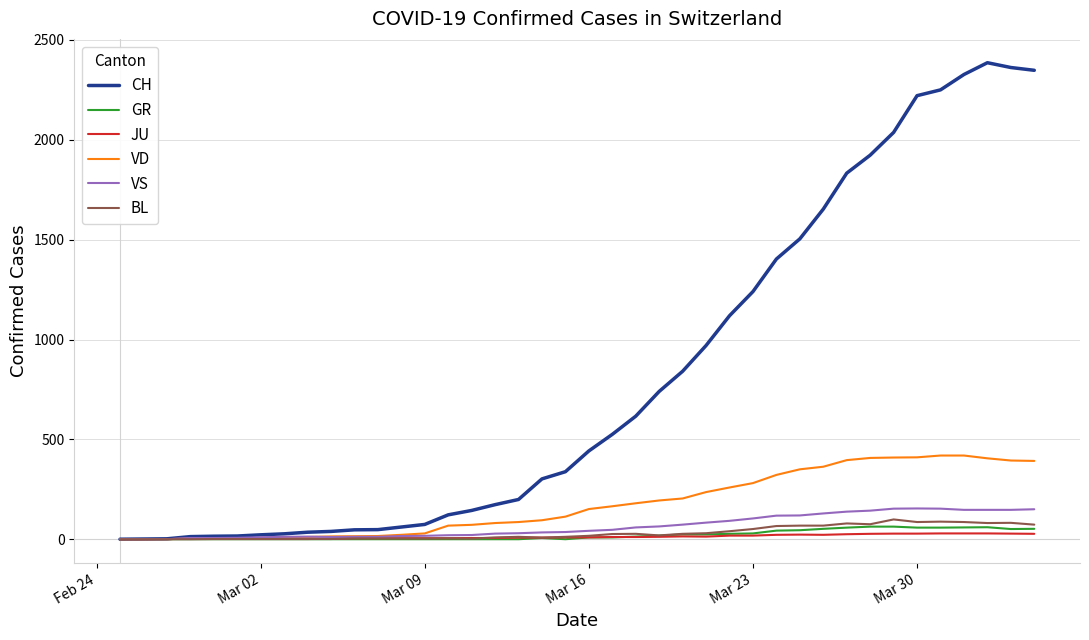

Which series has the largest total across all categories?

CH